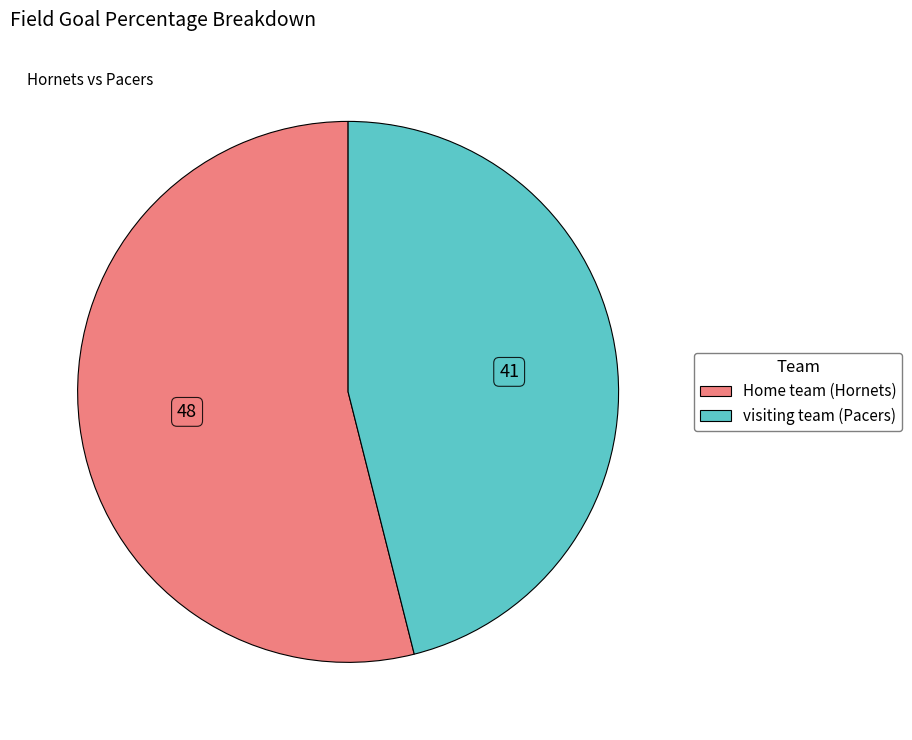

Which slice represents more than half of the pie?

Home team